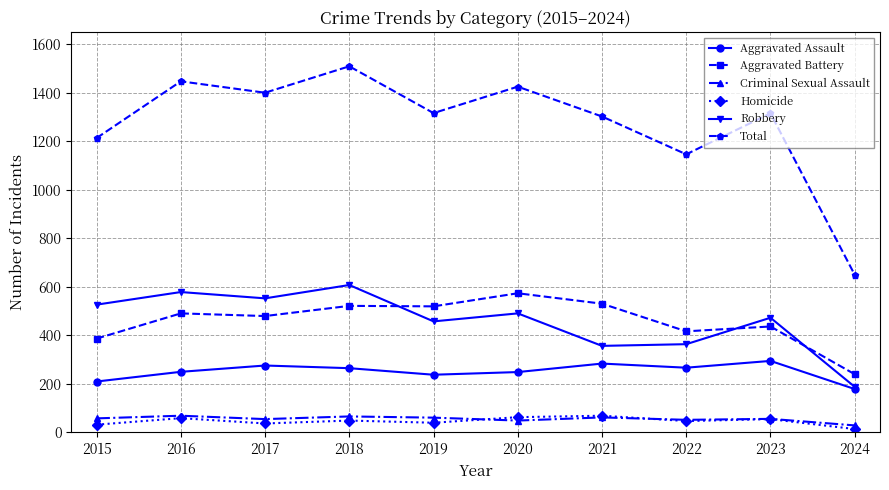

What value does the Robbery series have at 2023, to the nearest 5?

475